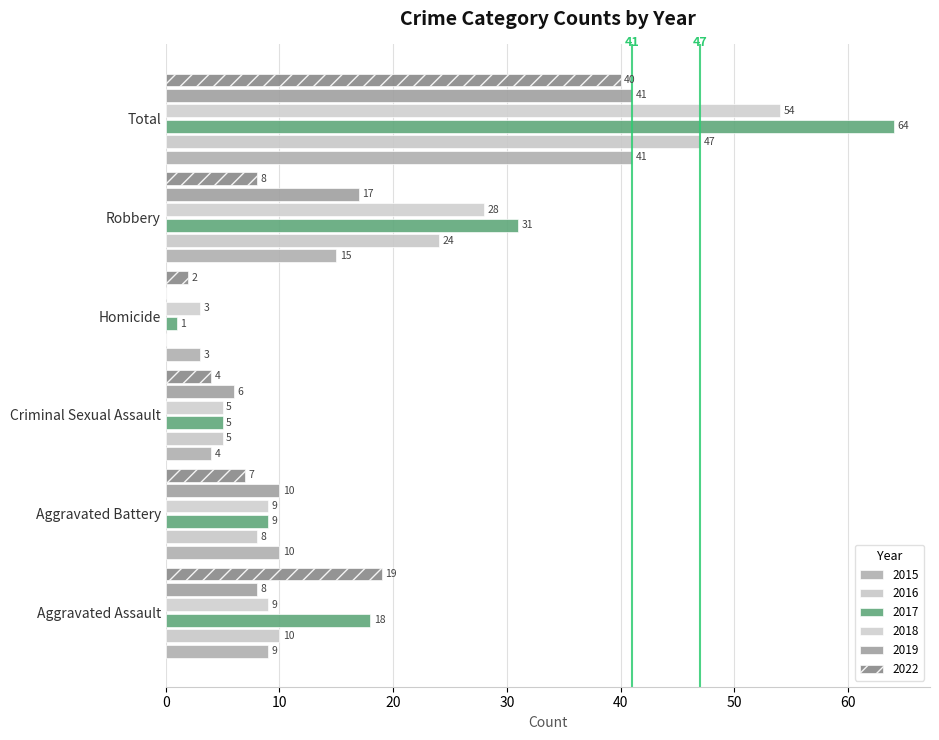

What is the difference between the highest and lowest values at Homicide?

3